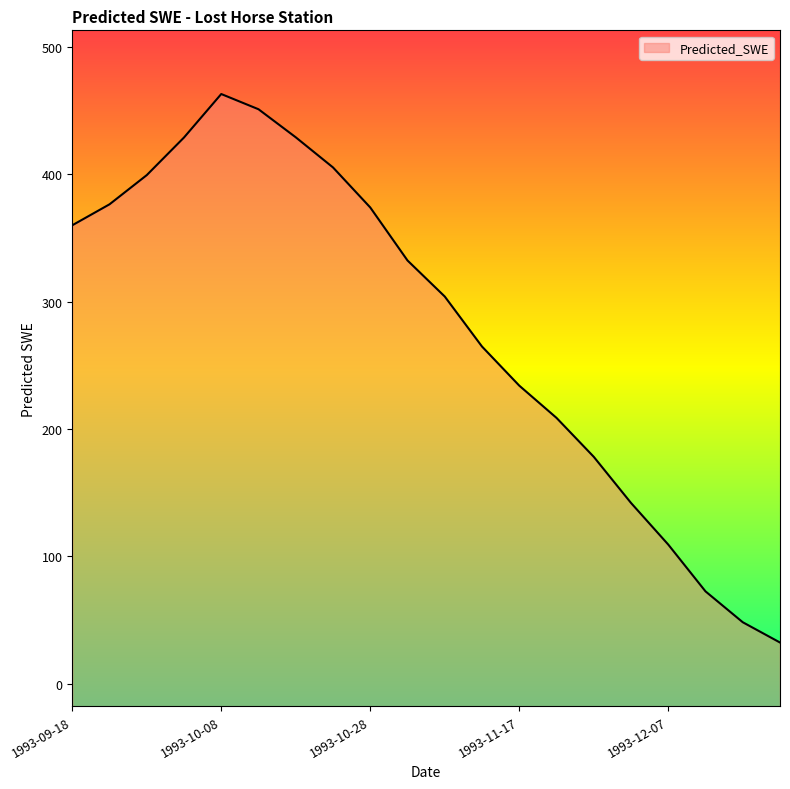

Approximately how many times larger is the value at 1993-12-07 compared to 1993-11-17?

0.5